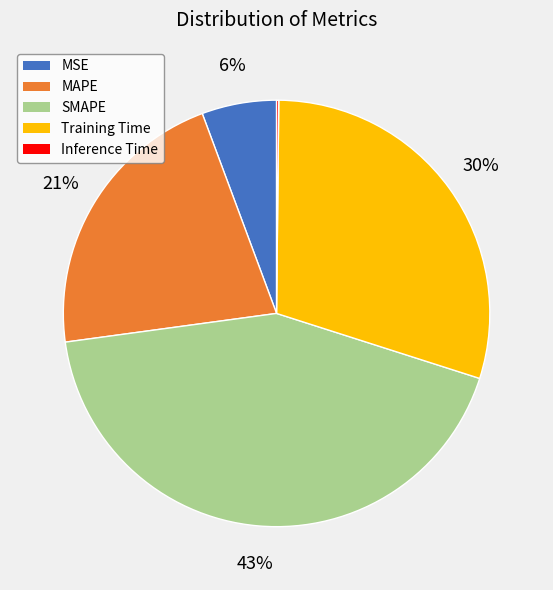

To the nearest percent, what is the combined percentage of MSE and SMAPE?

49%